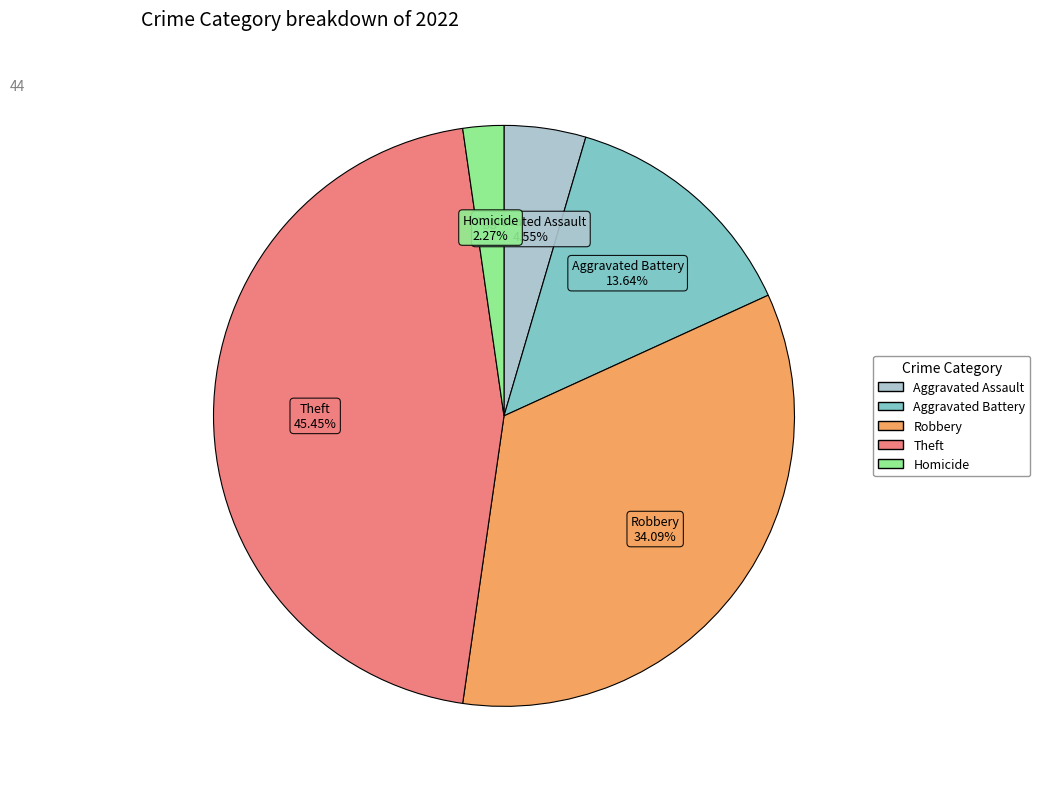

To the nearest percent, what is the average slice percentage?

20%